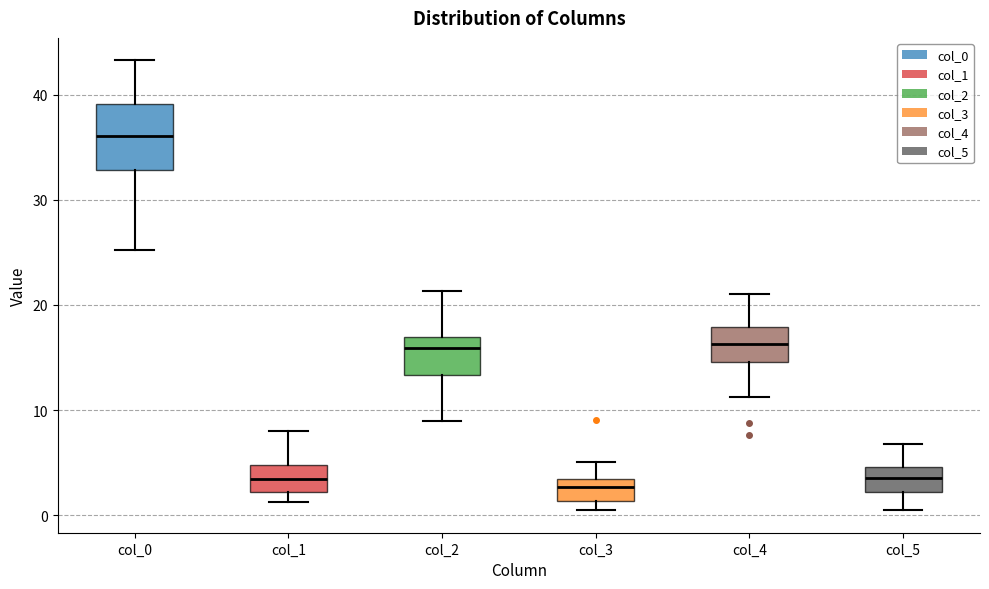

Comparing the boxes themselves (not the whiskers), which one is the tallest?

col_0